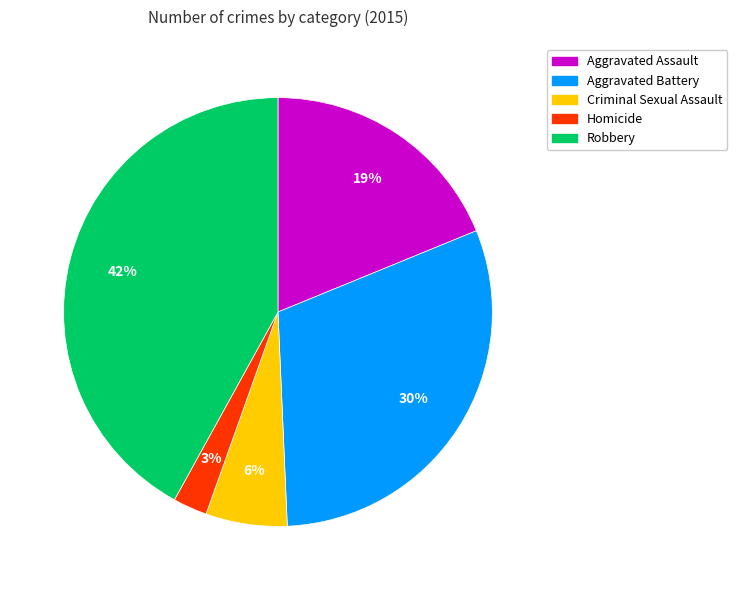

To the nearest percent, what is the difference between the largest and smallest slice percentages?

39%